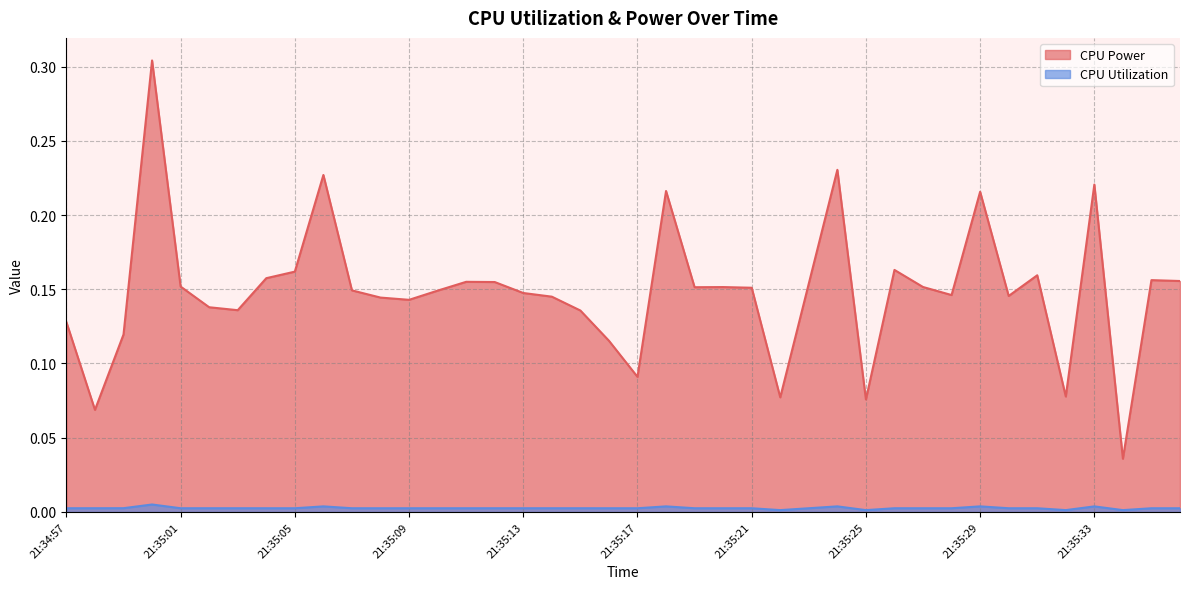

True or false: CPU Utilization and CPU Power intersect in this chart.

False